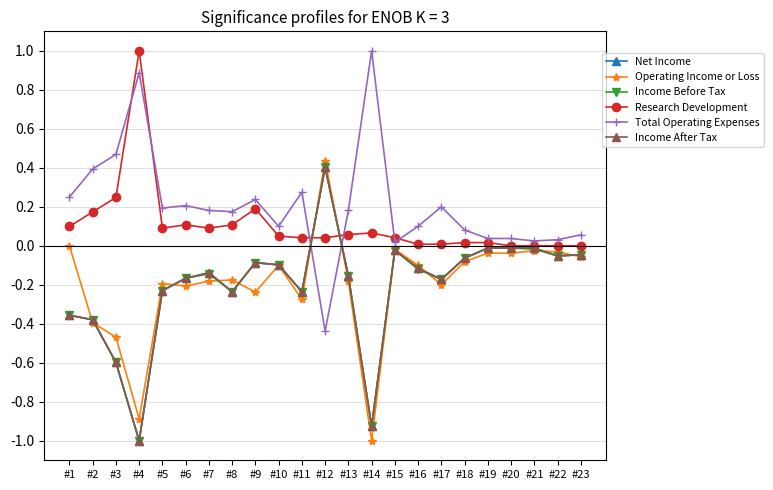

The value of Income Before Tax at #4 is -1.0. True or false?

True